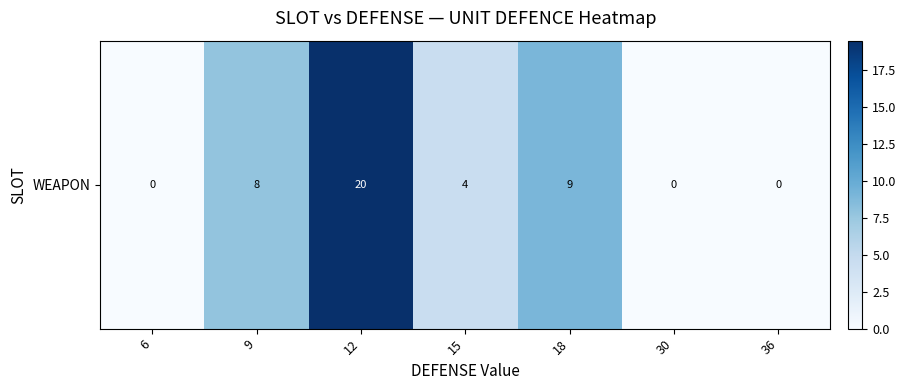

What is the difference between the second highest and second lowest values?

9.0